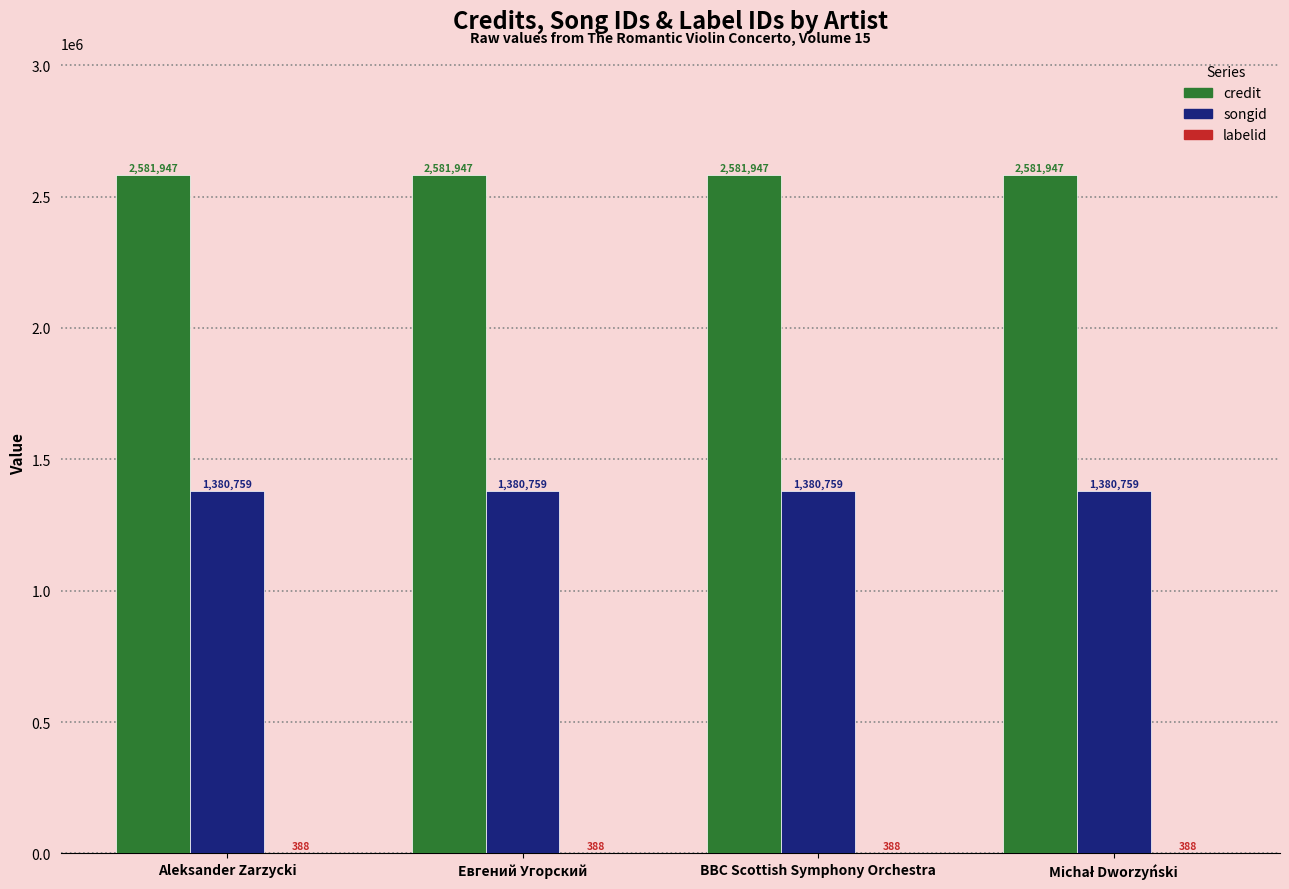

The credit series shows 4375399 at Aleksander Zarzycki. True or false?

False